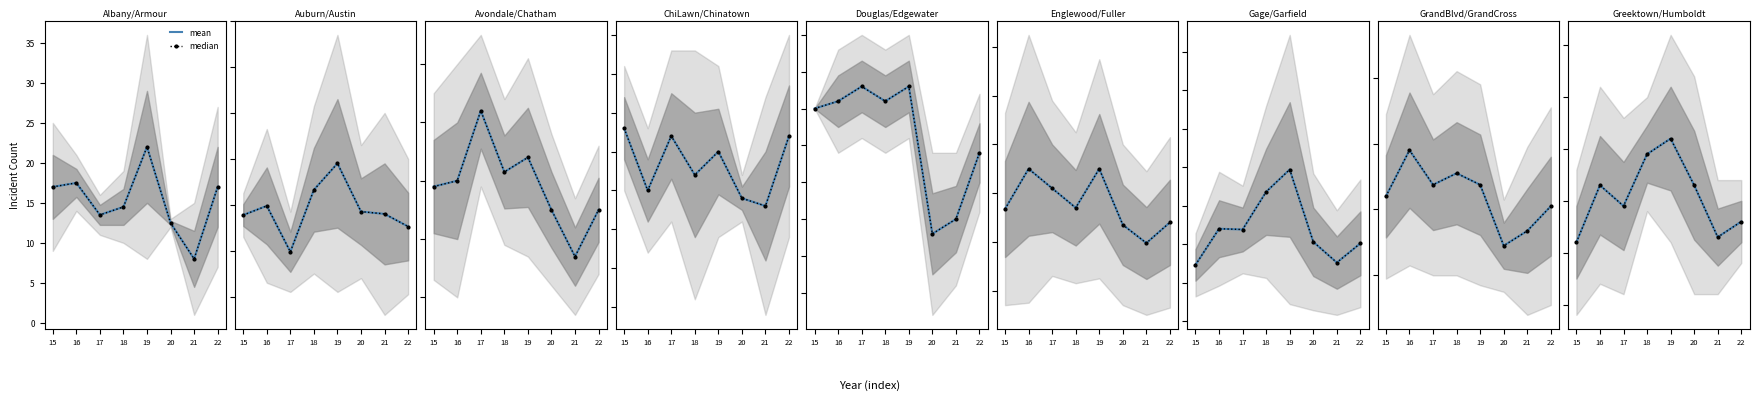

True or false: median and mean intersect in this chart.

False